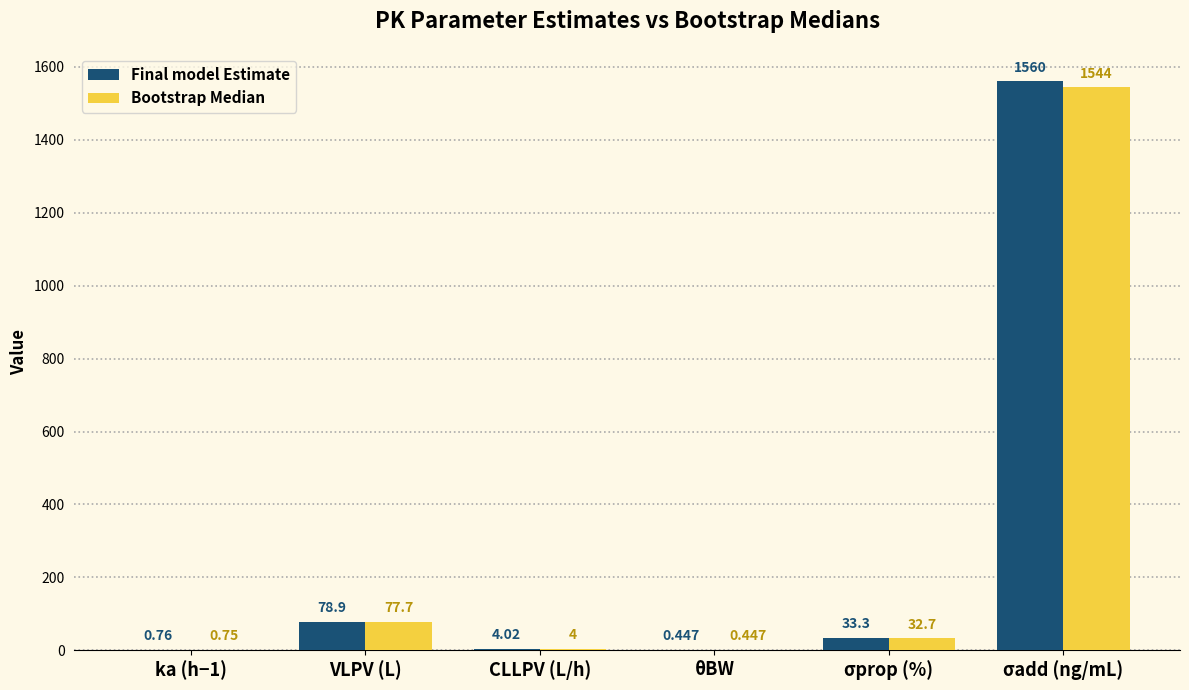

Which series changed the most between ka (h−1) and VLPV (L)?

Final model Estimate